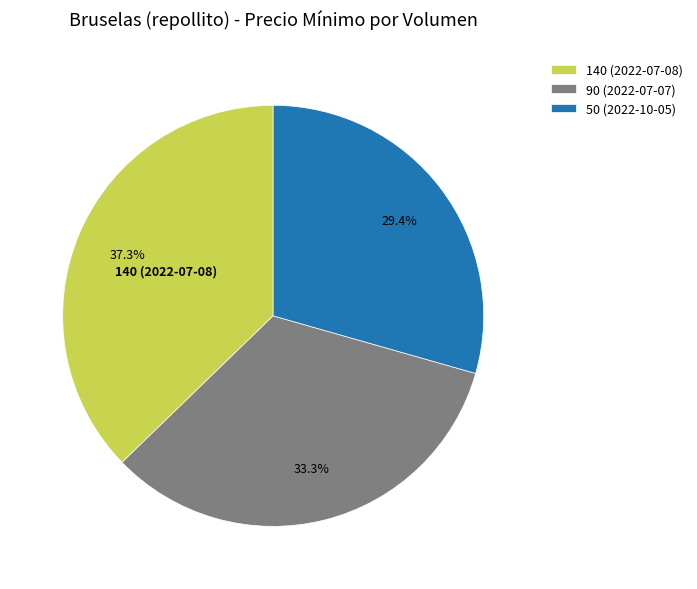

What is the smallest slice in the pie chart?

50 (2022-10-05)